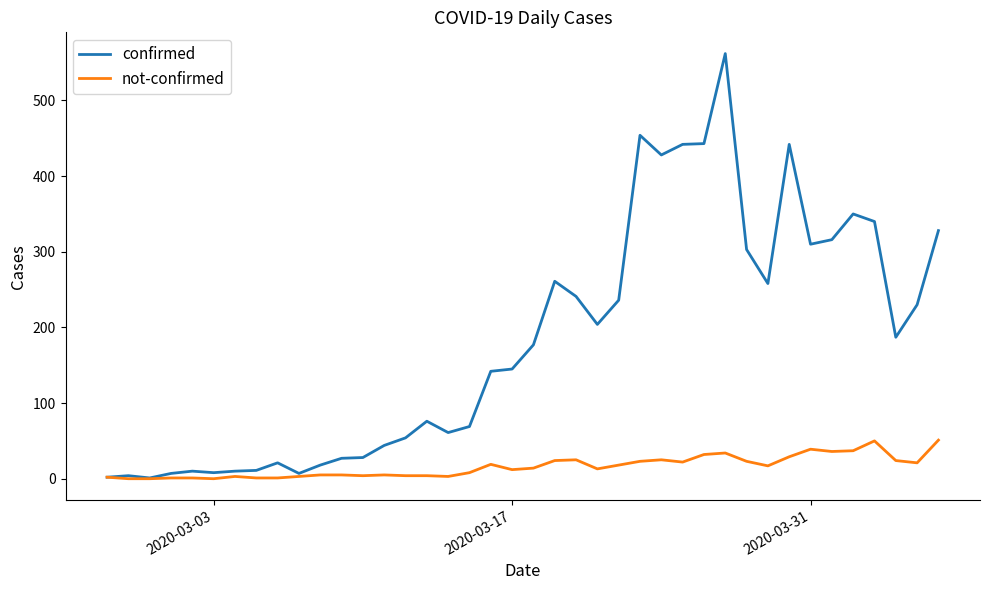

What is the maximum value for not-confirmed?

51